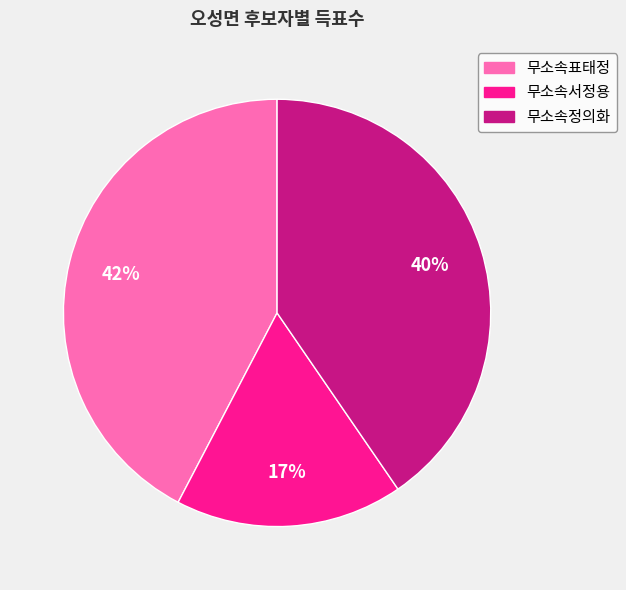

To the nearest percent, what is the difference between the 무소속정의화 and 무소속서정용 slice percentages?

23%